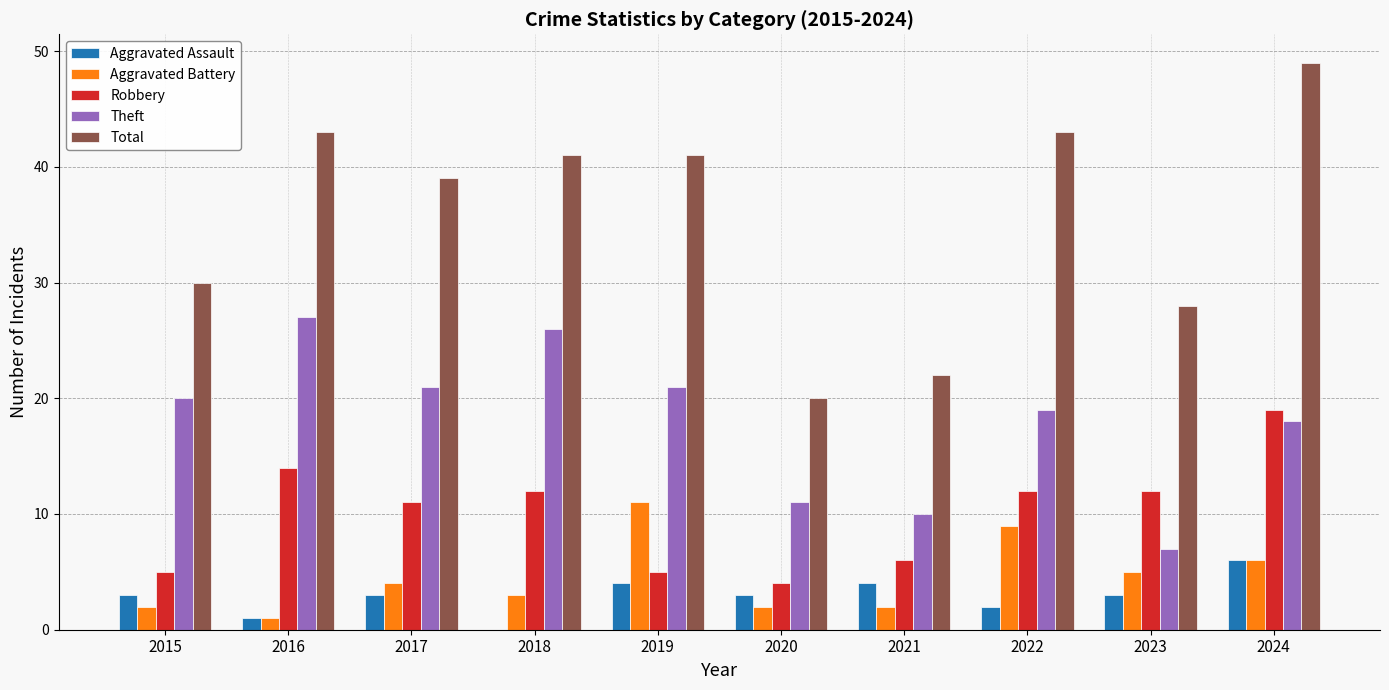

Which series has the largest total across all categories?

Total